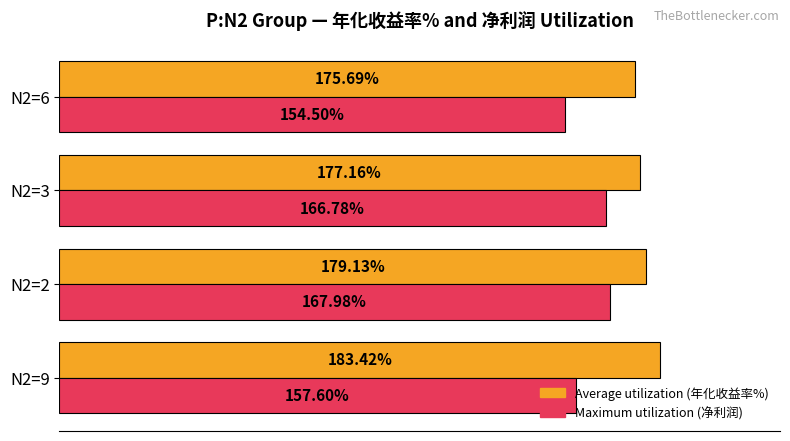

At N2=9, list the series in order from smallest to largest.

Maximum utilization (净利润), Average utilization (年化收益率%)